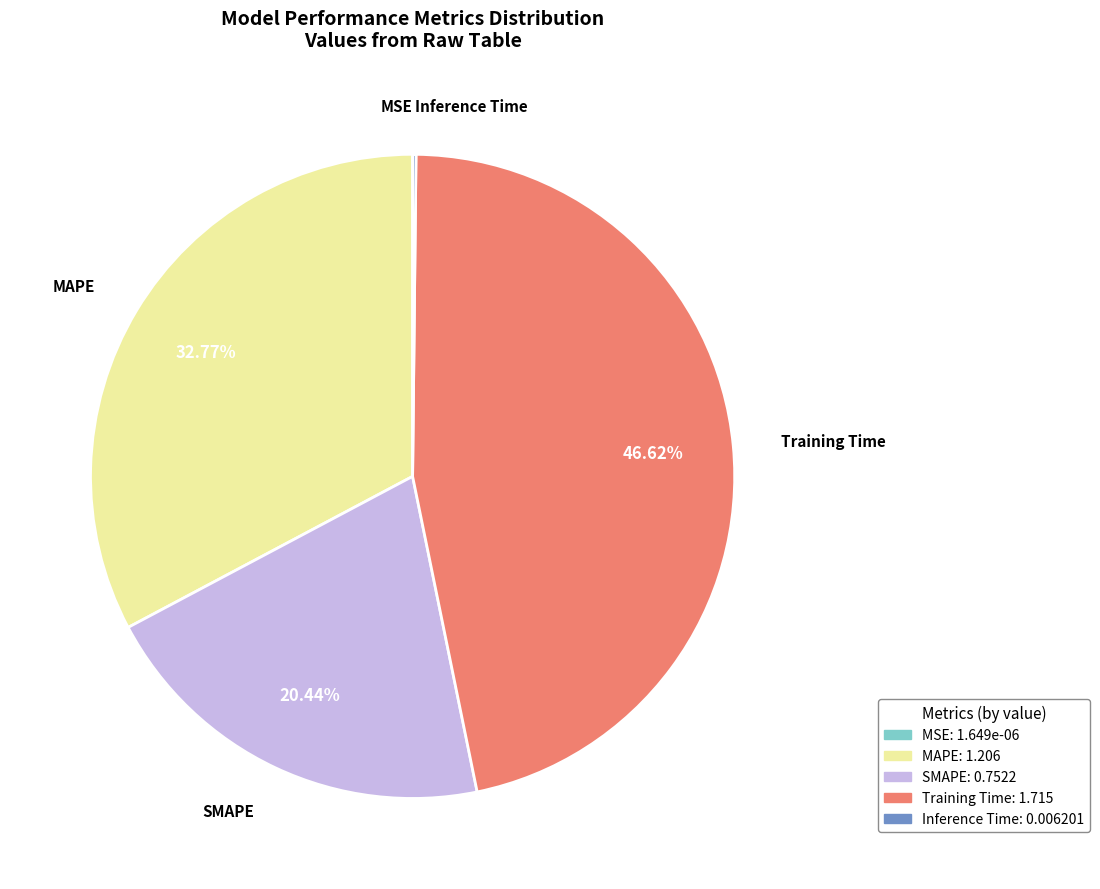

Which slice is the largest?

Training Time